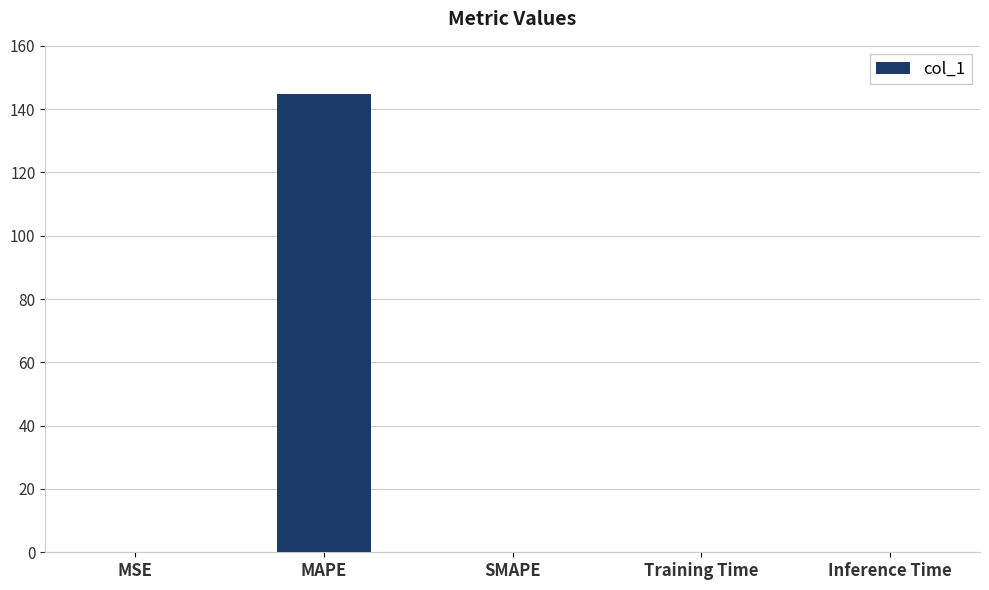

Are the bars horizontal?

No